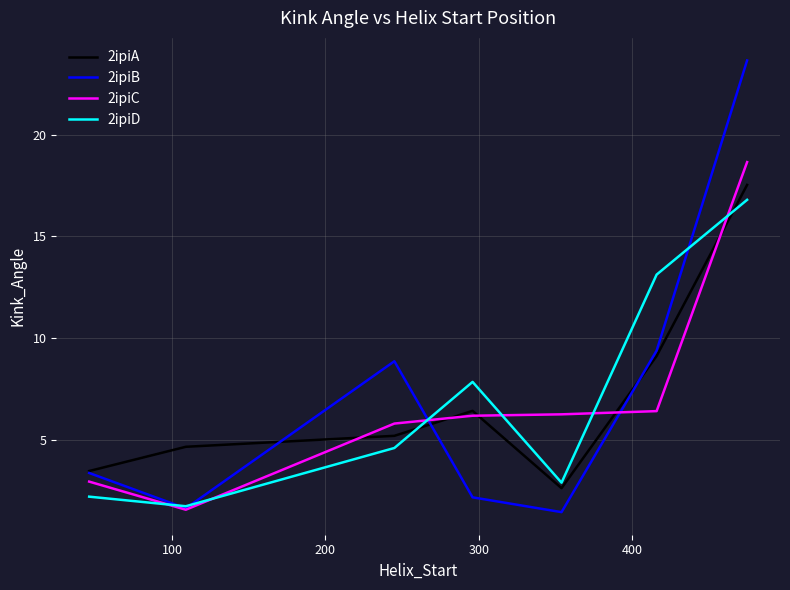

What is the minimum value shown in the chart?

1.4